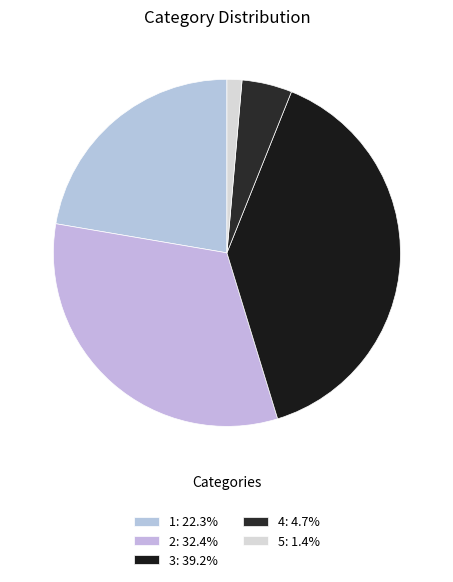

To the nearest percent, what percentage of the pie is 3?

39%